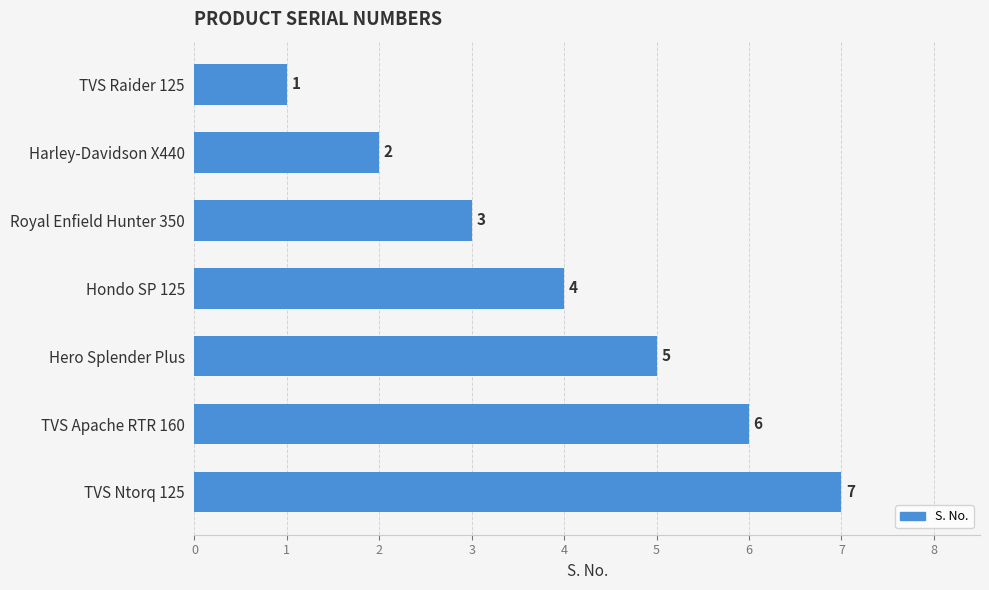

How many values are between 2 and 6?

5